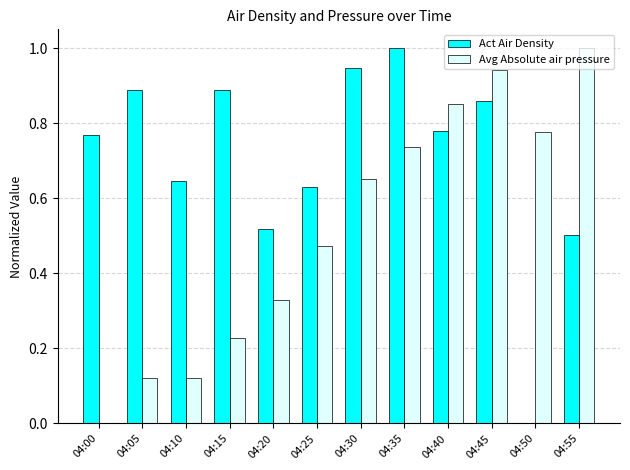

Are the bars horizontal?

No